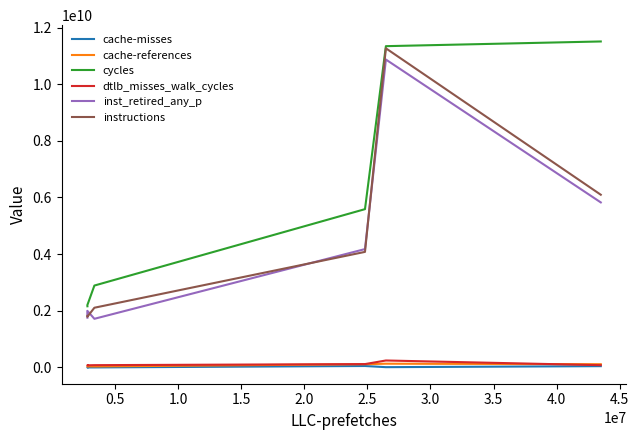

List the series in order of their peak value, highest first.

cycles, instructions, inst_retired_any_p, dtlb_misses_walk_cycles, cache-references, cache-misses